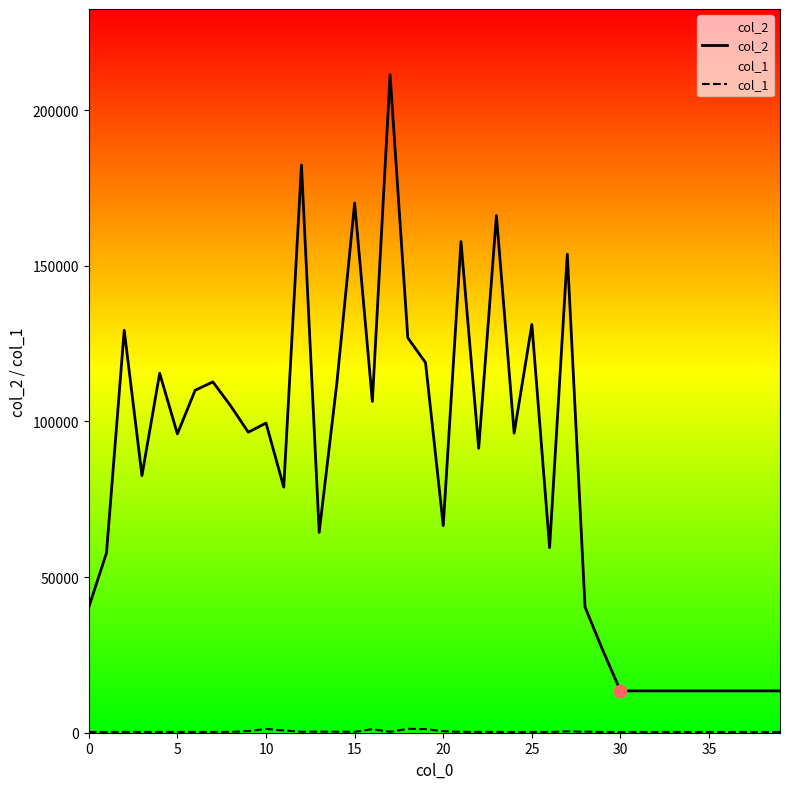

What are all the series names shown in the legend?

col_2, col_1